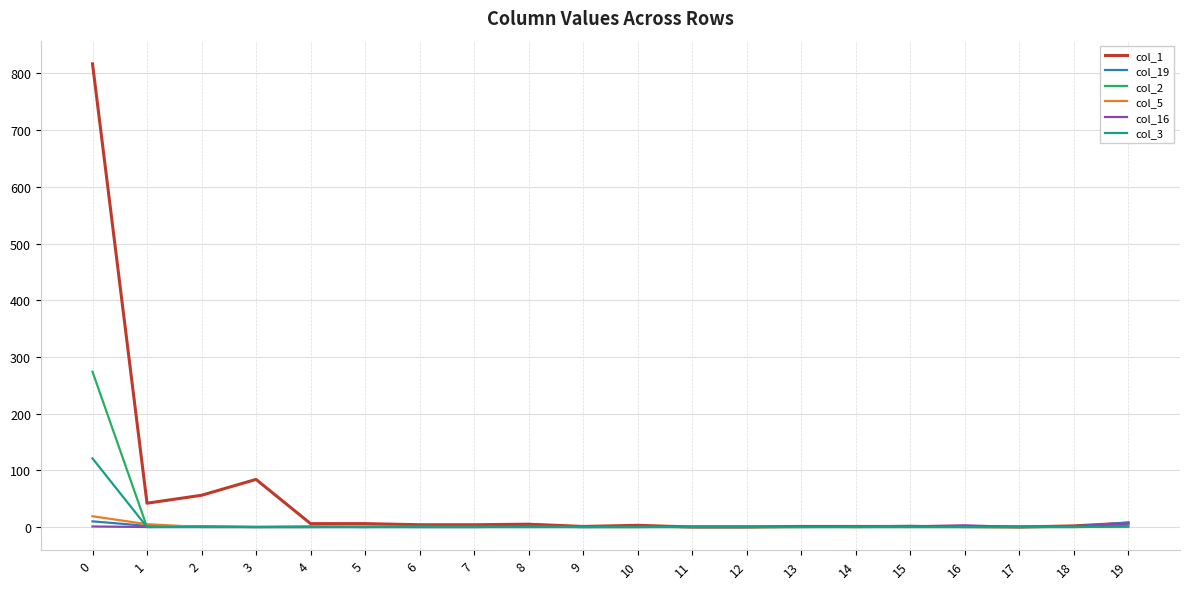

Which series has the widest spread of values?

col_1